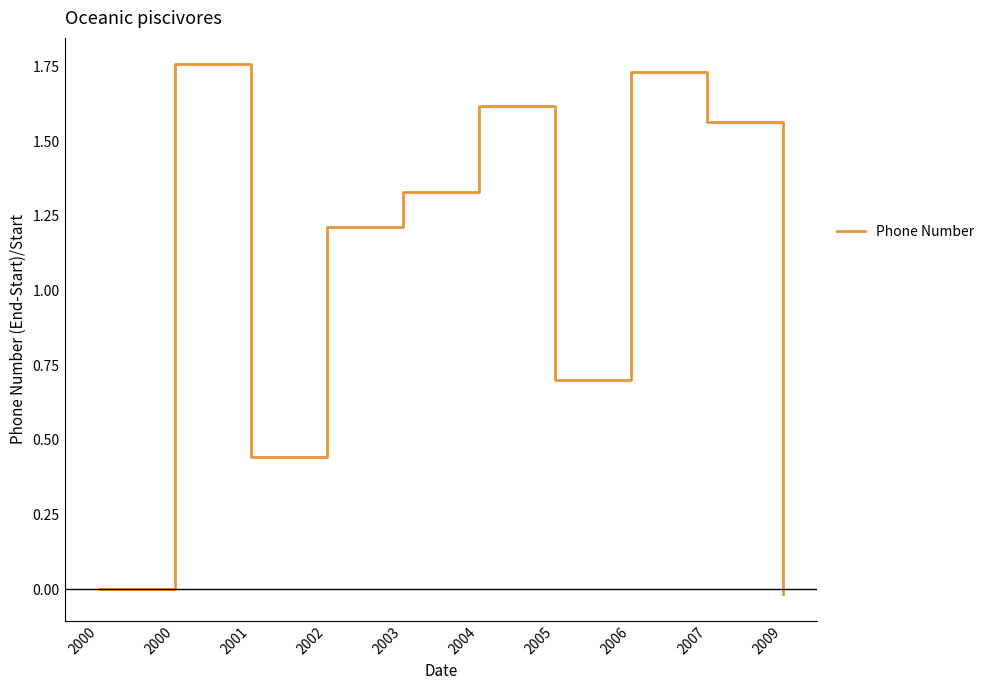

True or false: the data shows 1.2 at 2002.

True